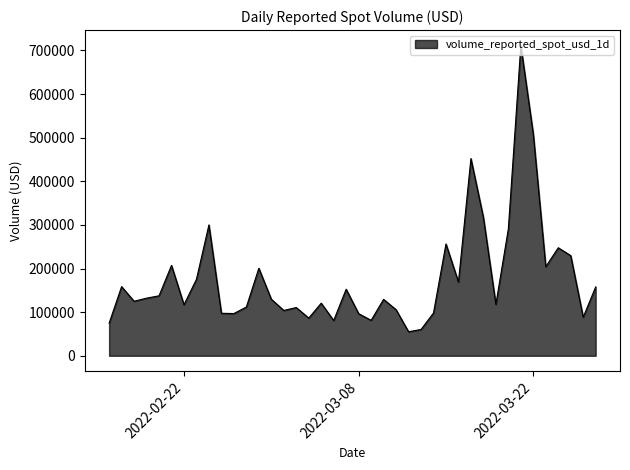

What is the greatest value displayed?

711112.3